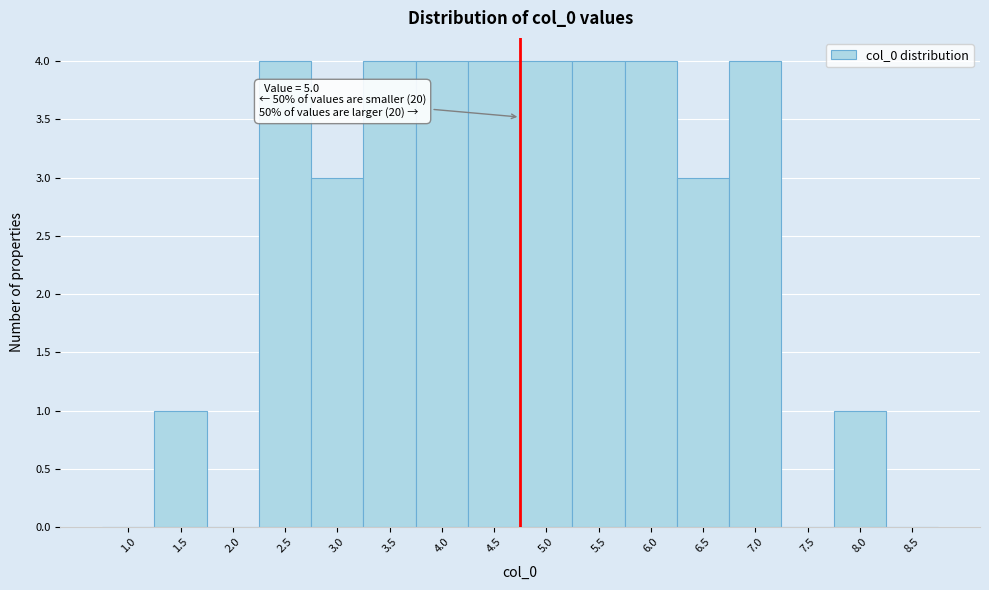

Reading right to left, transcribe all the data shown in this chart.

8.5=0	8.0=1	7.5=0	7.0=4	6.5=3	6.0=4	5.5=4	5.0=4	4.5=4	4.0=4	3.5=4	3.0=3	2.5=4	2.0=0	1.5=1	1.0=0